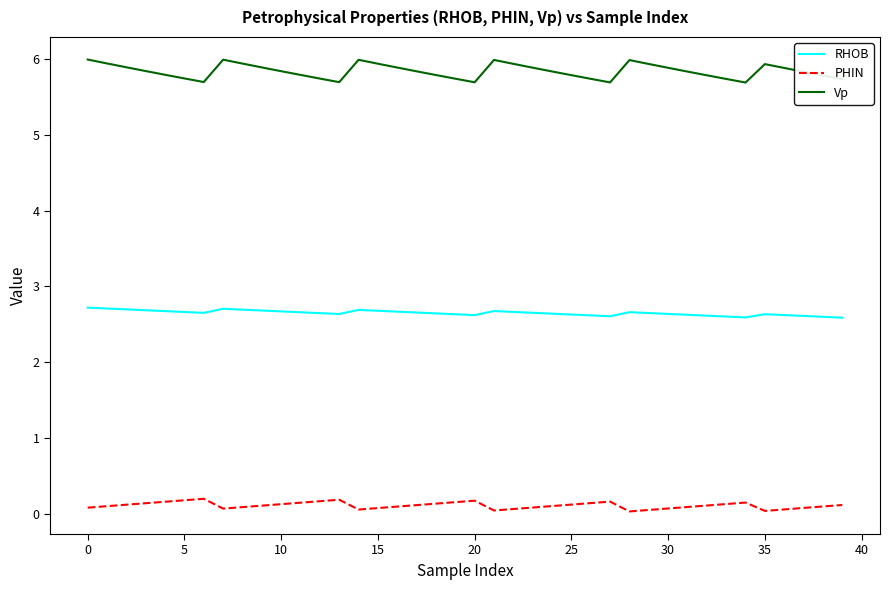

Which series has the largest range (max minus min)?

Vp